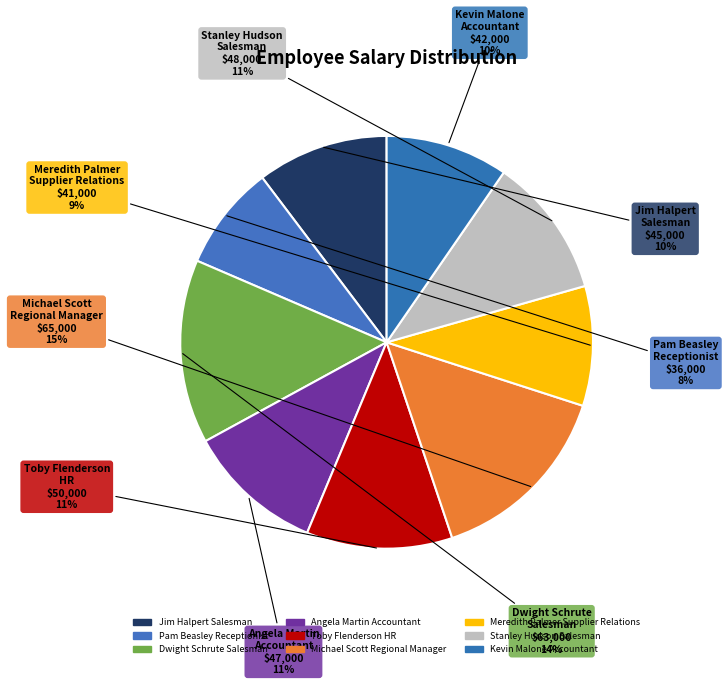

To the nearest percent, what is the average slice percentage?

11%